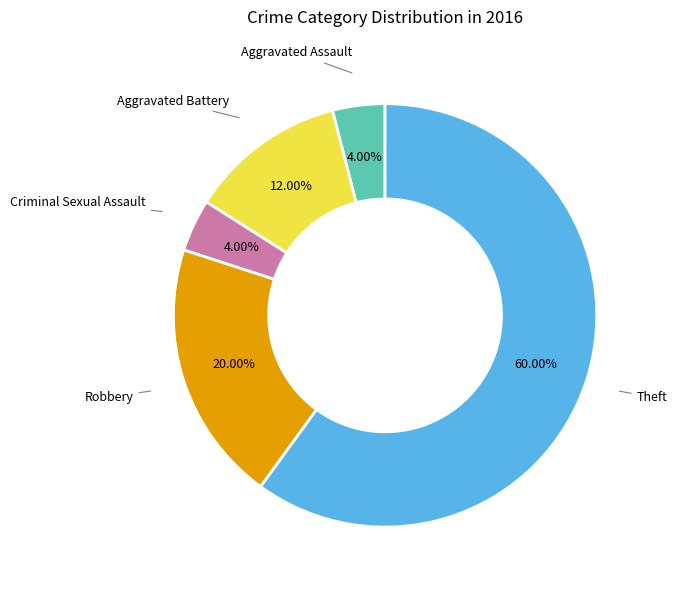

Is there any slice that represents more than half of the pie?

Yes